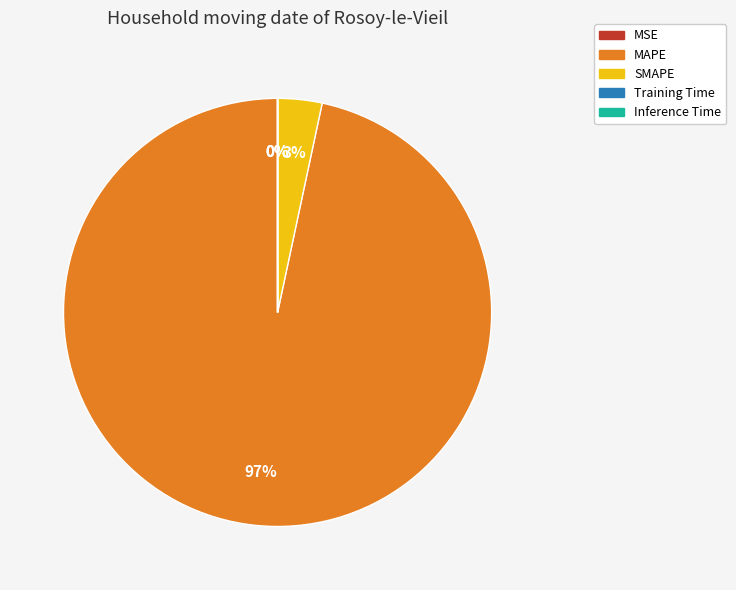

The MAPE slice represents 97% of the pie. True or false?

True